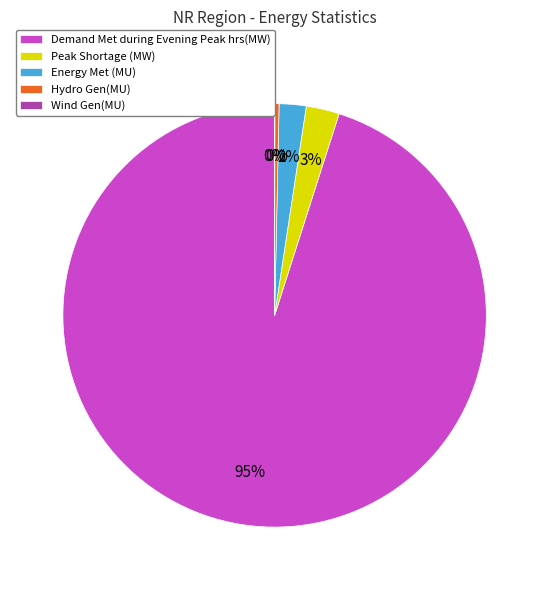

Does Hydro Gen(MU) represent more than half of the total?

No